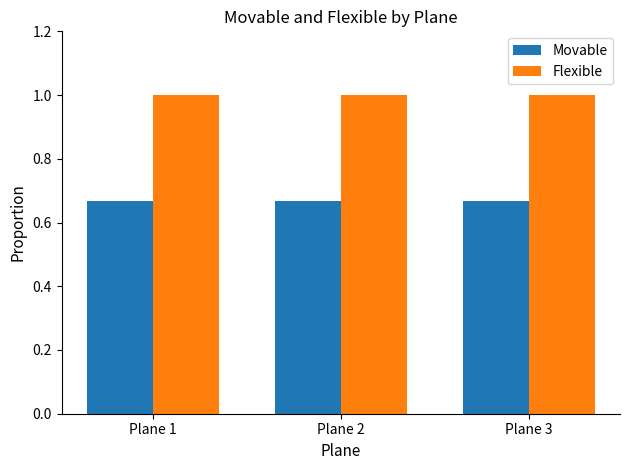

Is the value of Flexible at Plane 2 greater than the value of Movable at Plane 1?

Yes